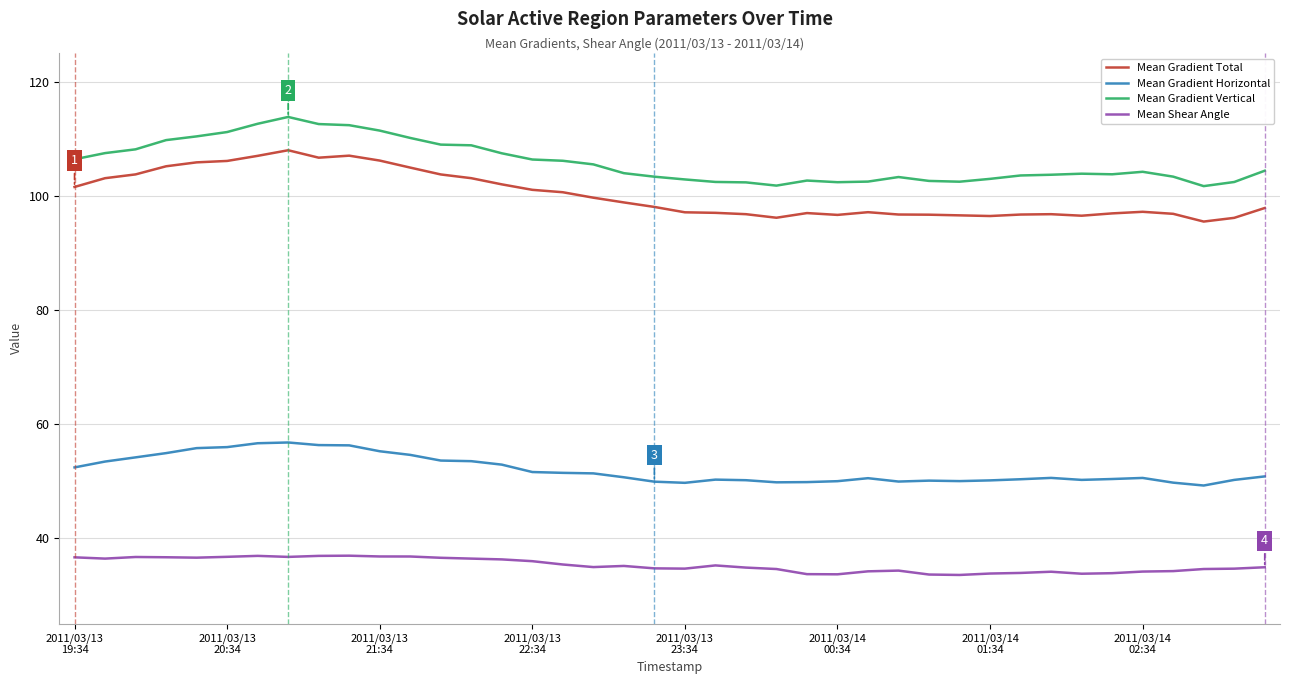

True or false: Mean Gradient Vertical and Mean Shear Angle cross at least once.

False